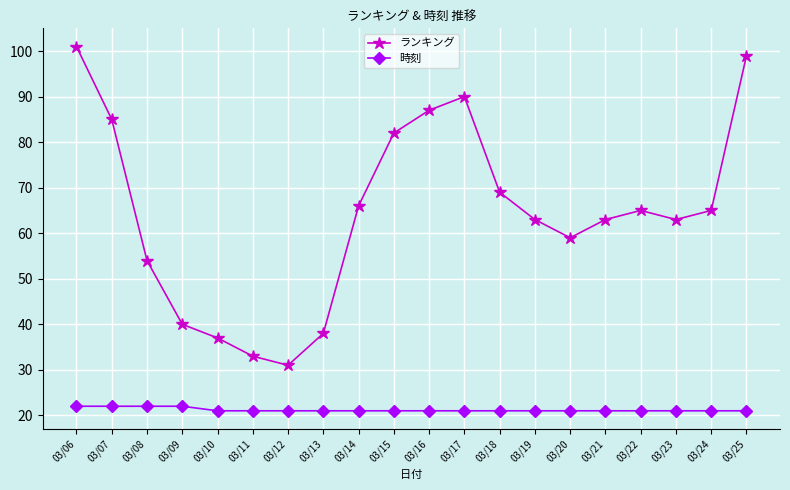

Does the chart have visible grid lines?

Yes